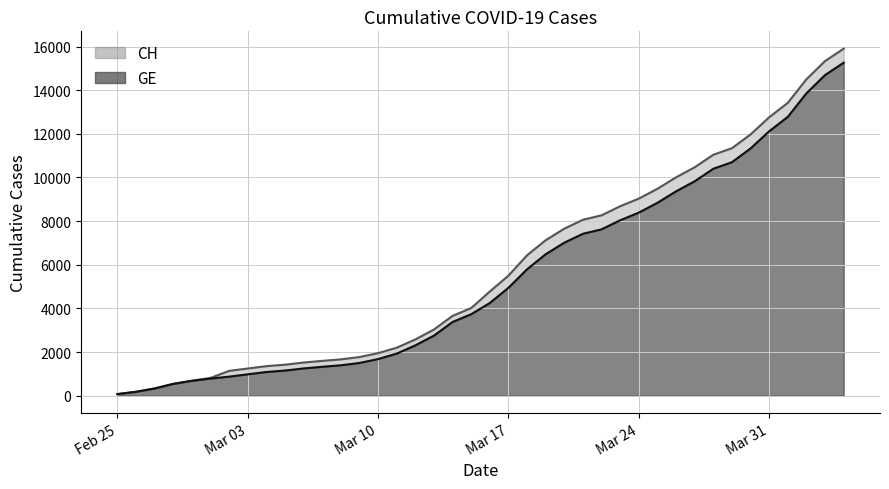

List the series in order of their peak value, highest first.

CH, GE